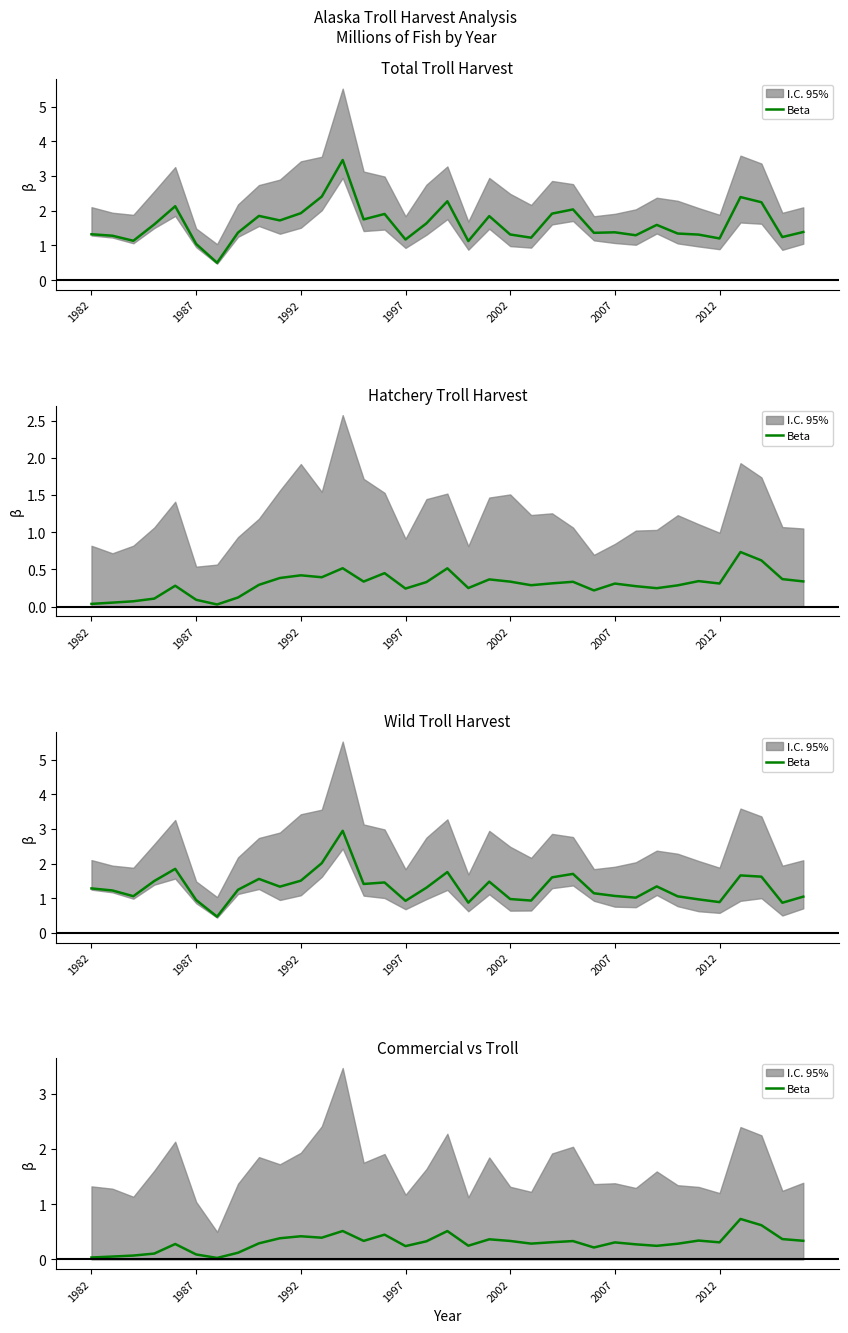

Is it true that the value at 33 is 0.2?

False